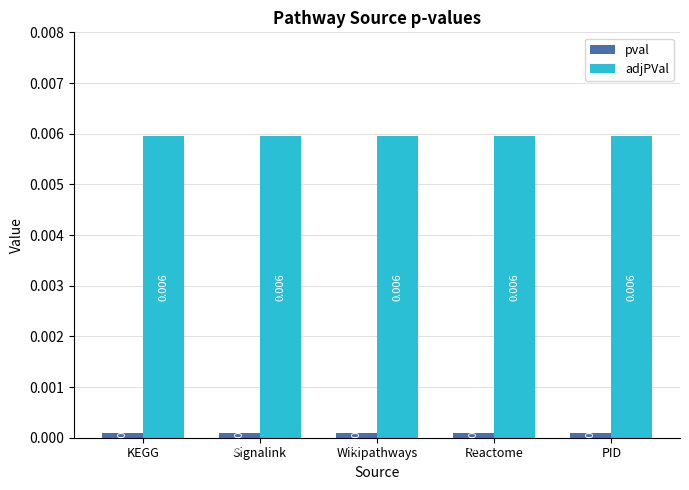

Rank the series by their maximum value, from highest to lowest.

adjPVal, pval